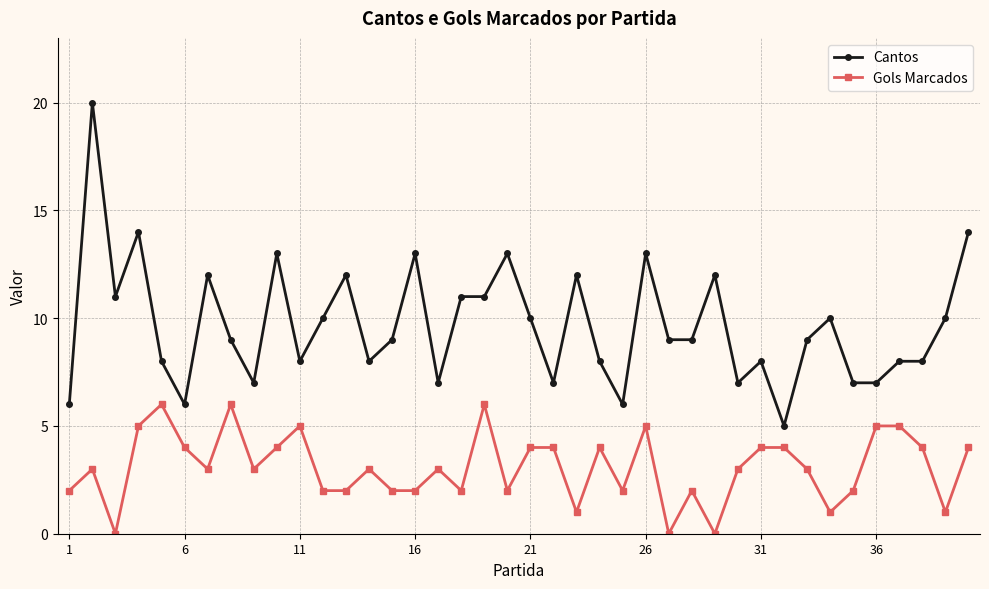

What is the value of the Gols Marcados point at the 25th from the left?

2